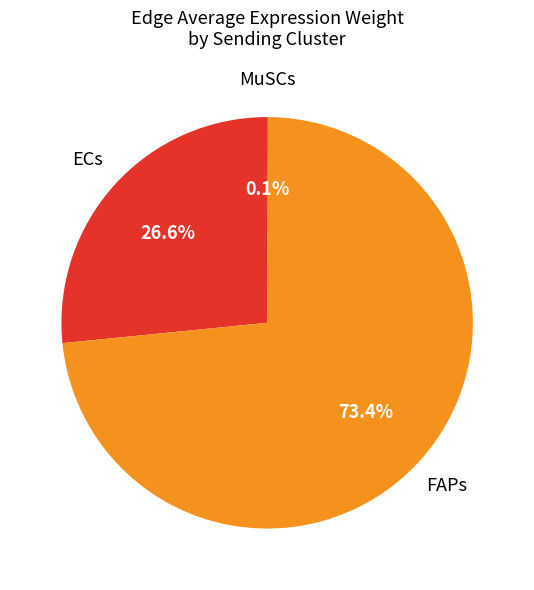

Which slice is the largest?

FAPs